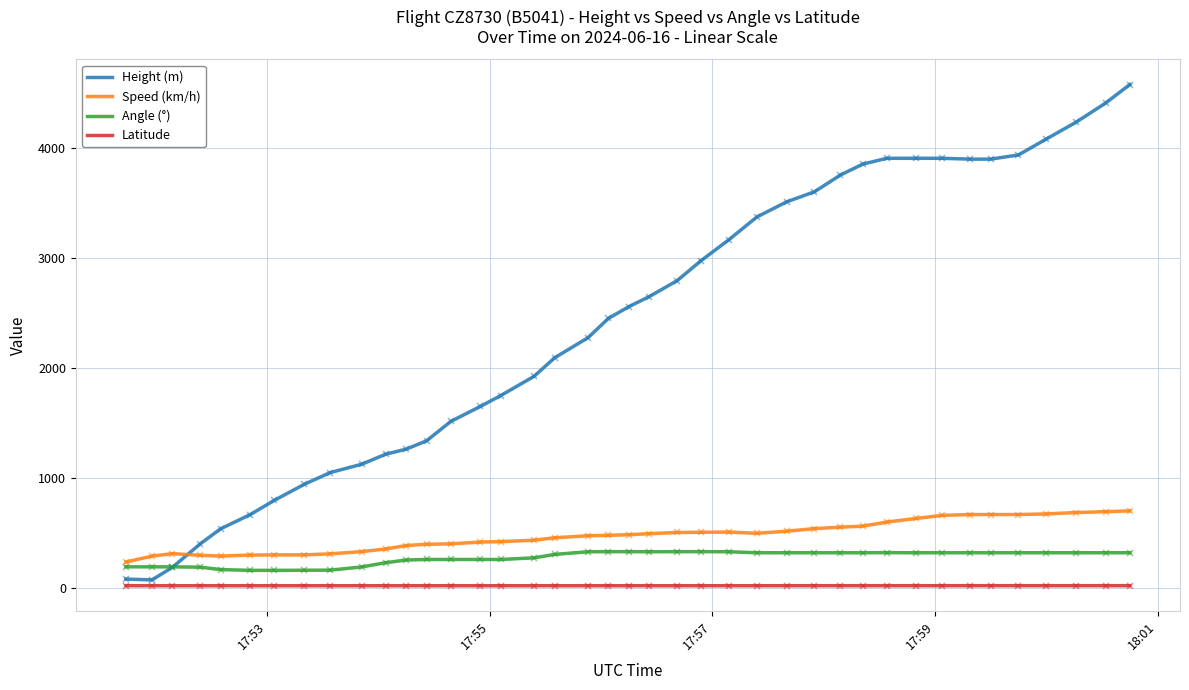

Which series has the widest spread of values?

Height (m)